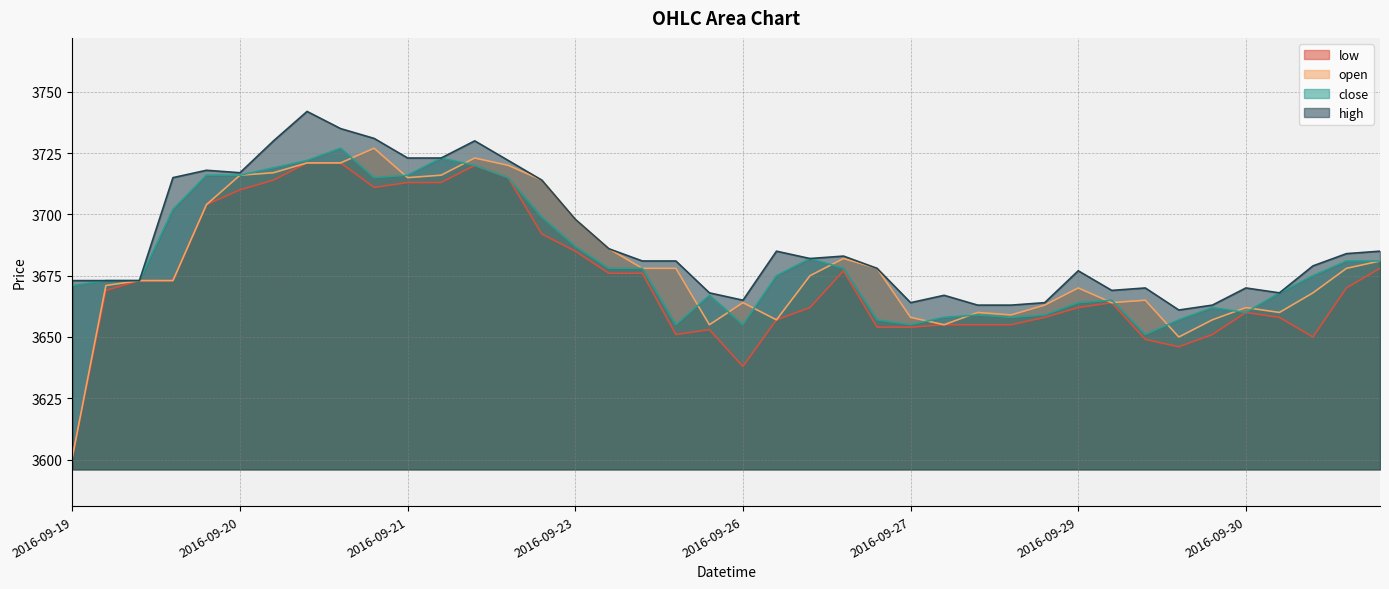

What is the label of the 14th point from the right?

2016-09-28